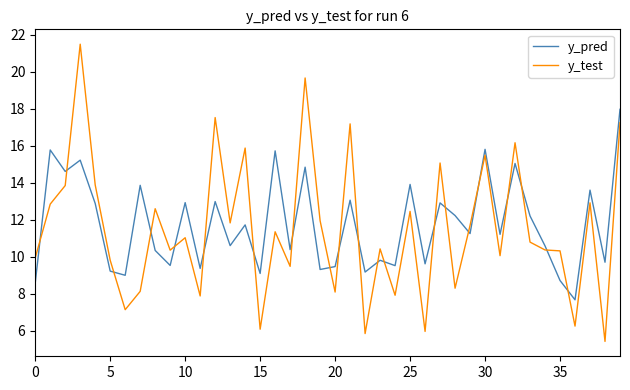

What are all the series names shown in the legend?

y_pred, y_test